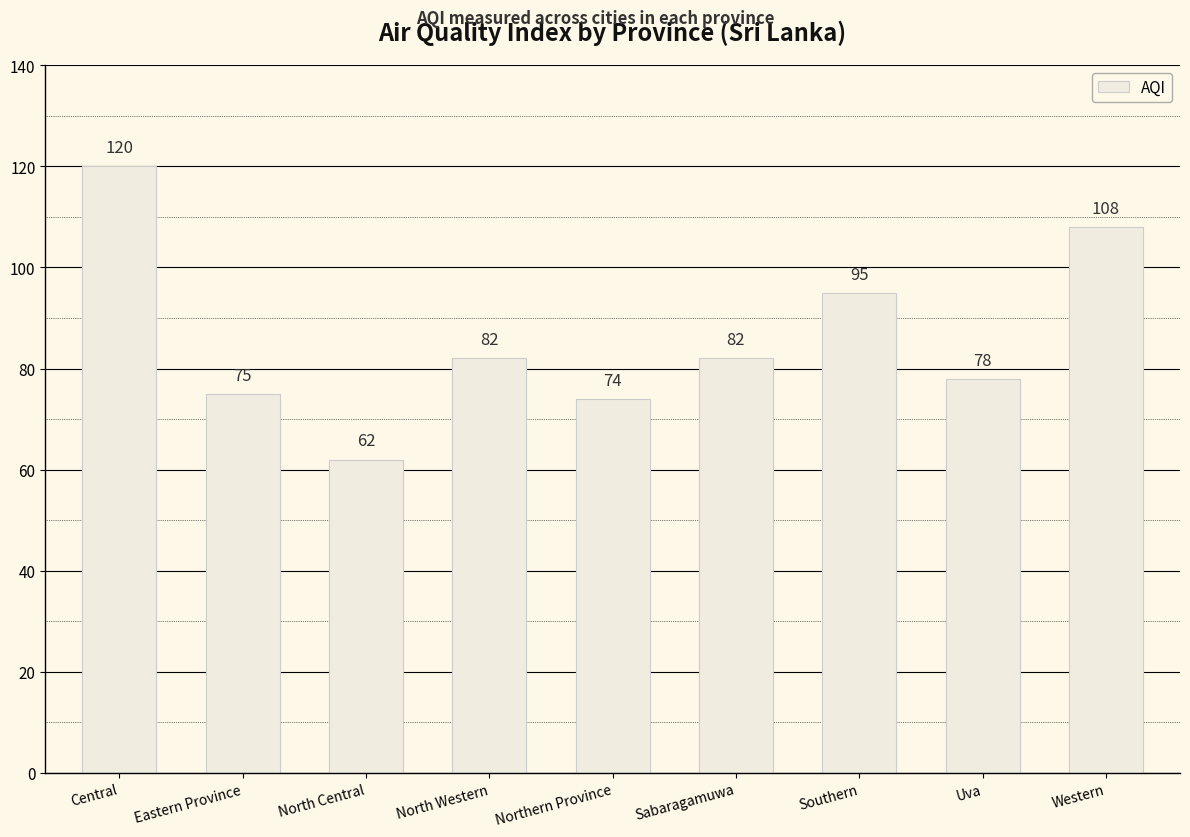

How many categories are shown in the chart?

9